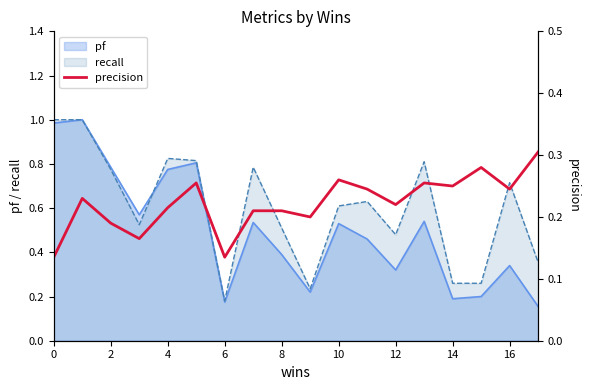

Is it true that the value at 17 is 0.4?

False